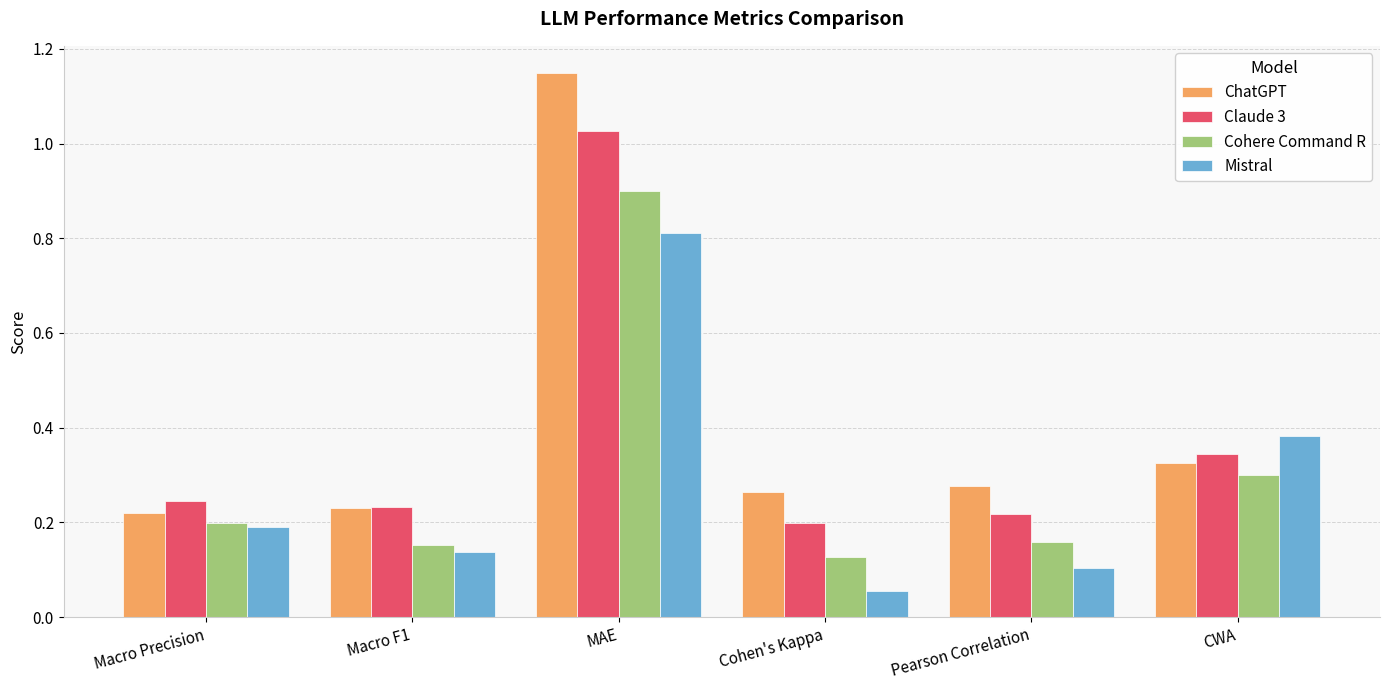

At which category is the sum across all series the highest?

MAE